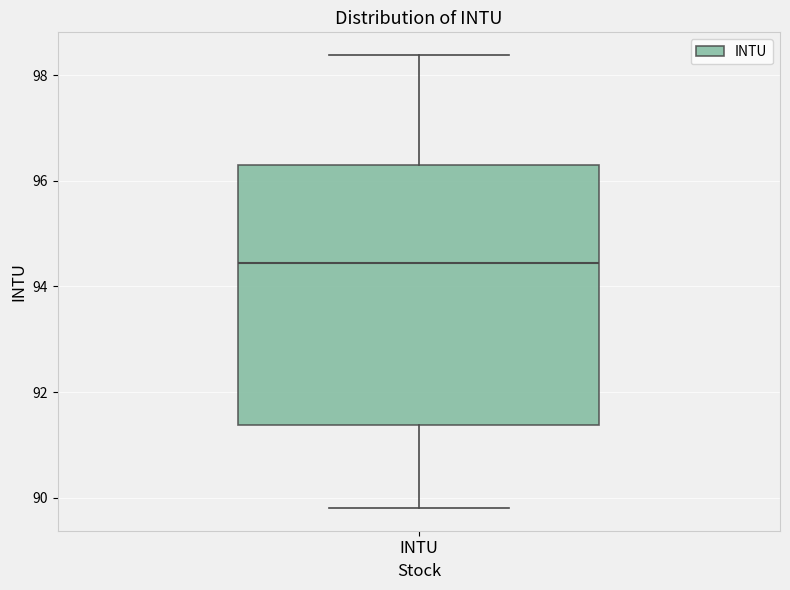

Where does the lower whisker of the box for INTU end on the y-axis? The values are not printed on the chart, so give them approximately, as read against the axis.

89.8